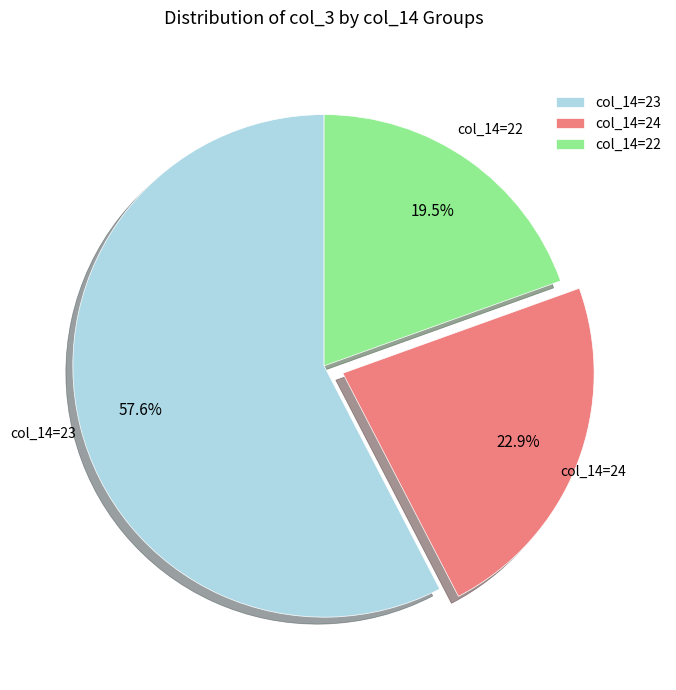

Which category accounts for the majority?

col_14=23